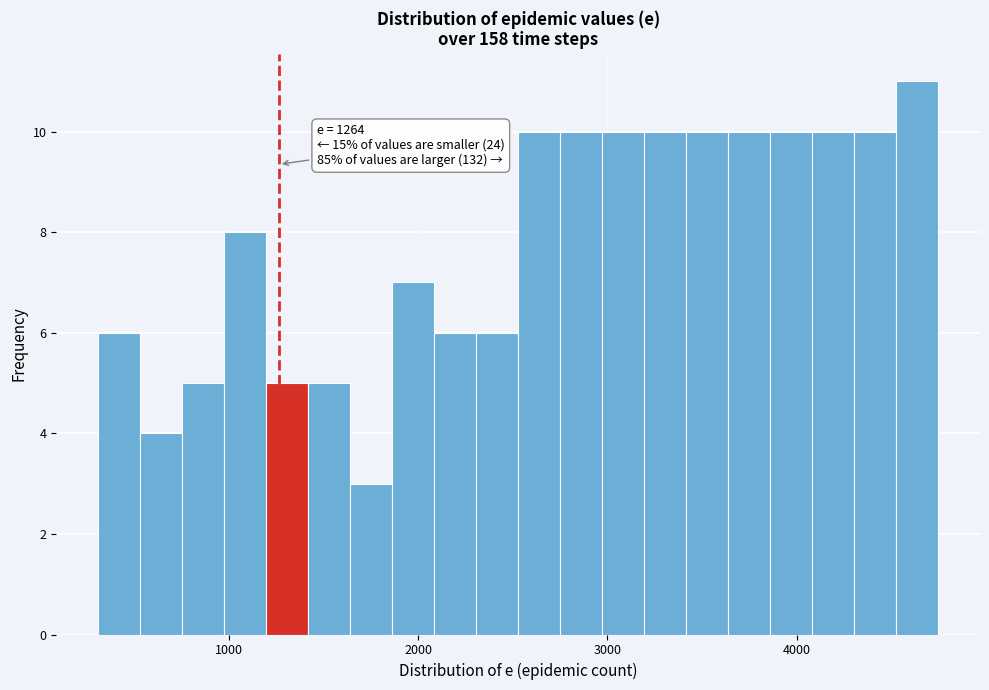

Around what value on the x-axis is the tallest bar? Give the approximate position of its centre, as read against the axis.

4600